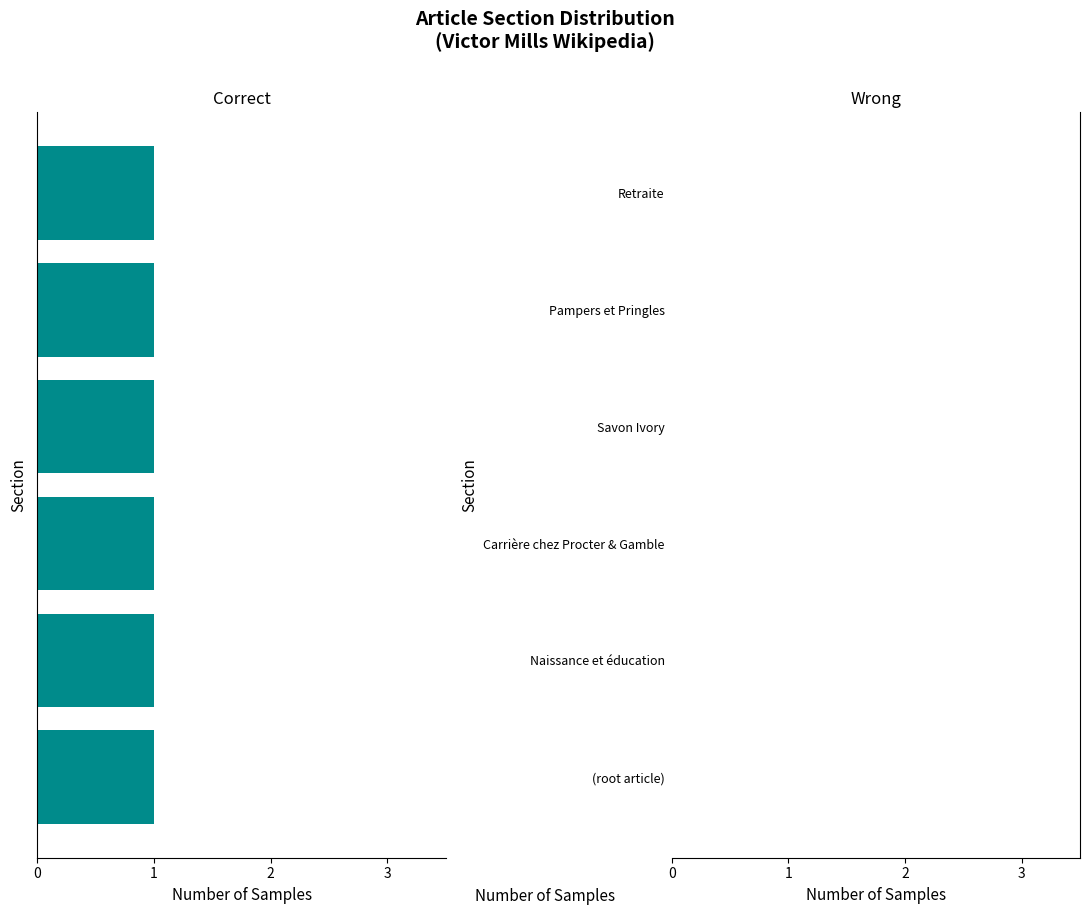

Which series has the largest range (max minus min)?

Correct